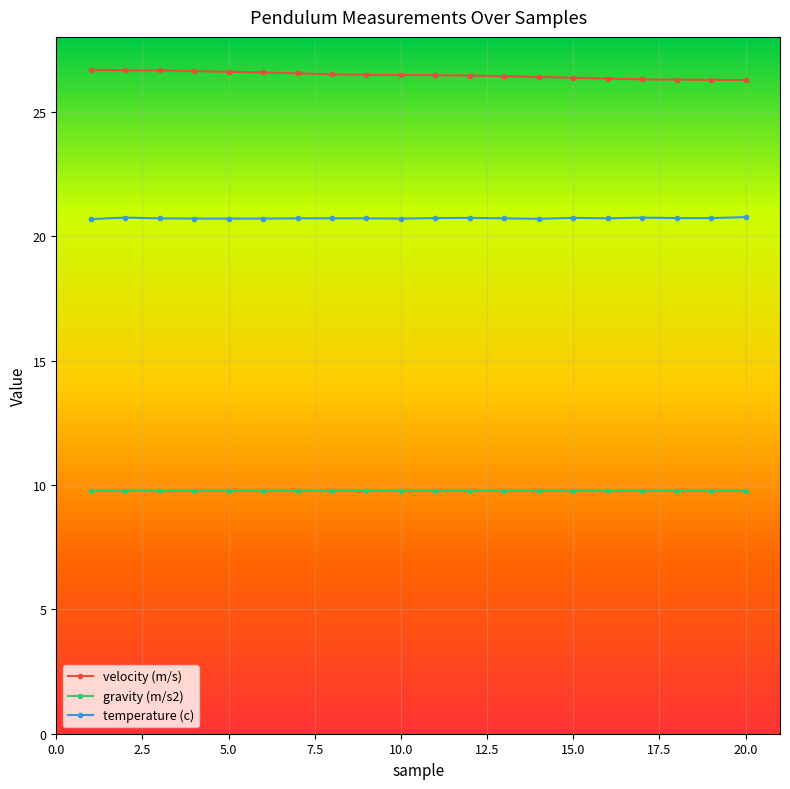

What is the maximum value for temperature (c)?

20.8